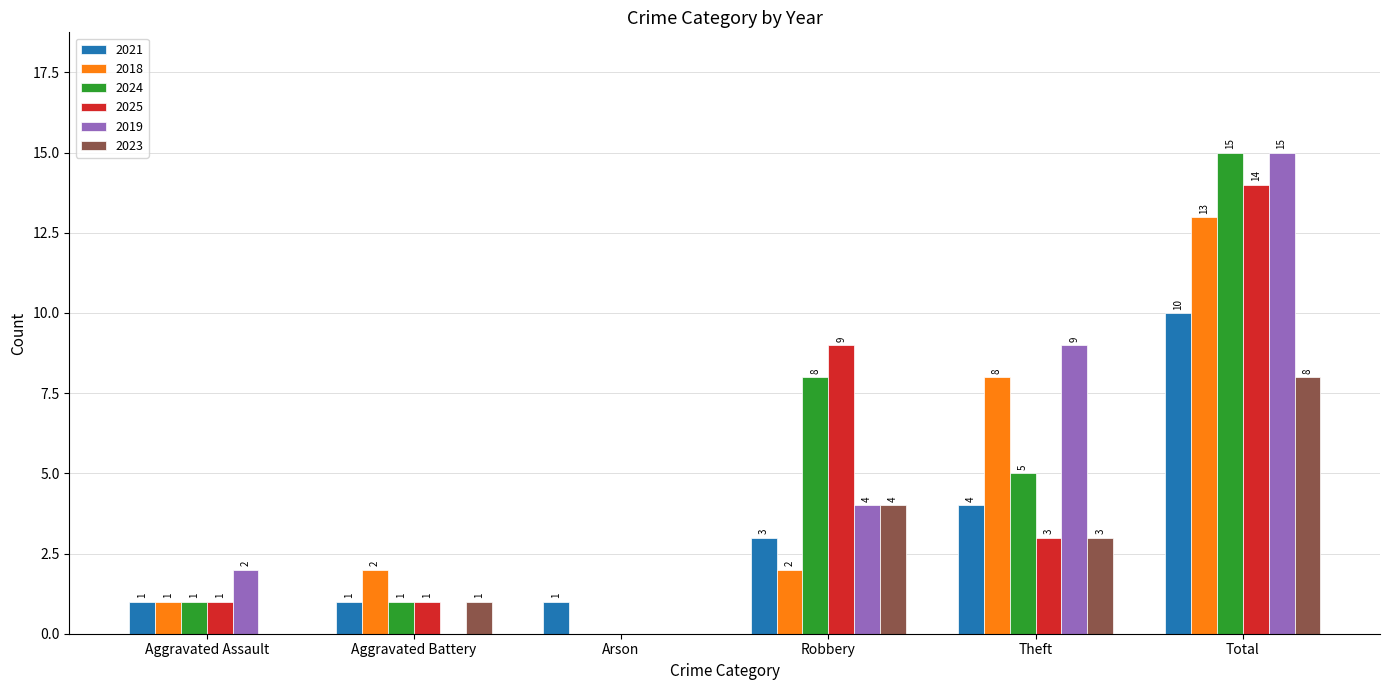

What is the approximate value of 2019 at Total?

15